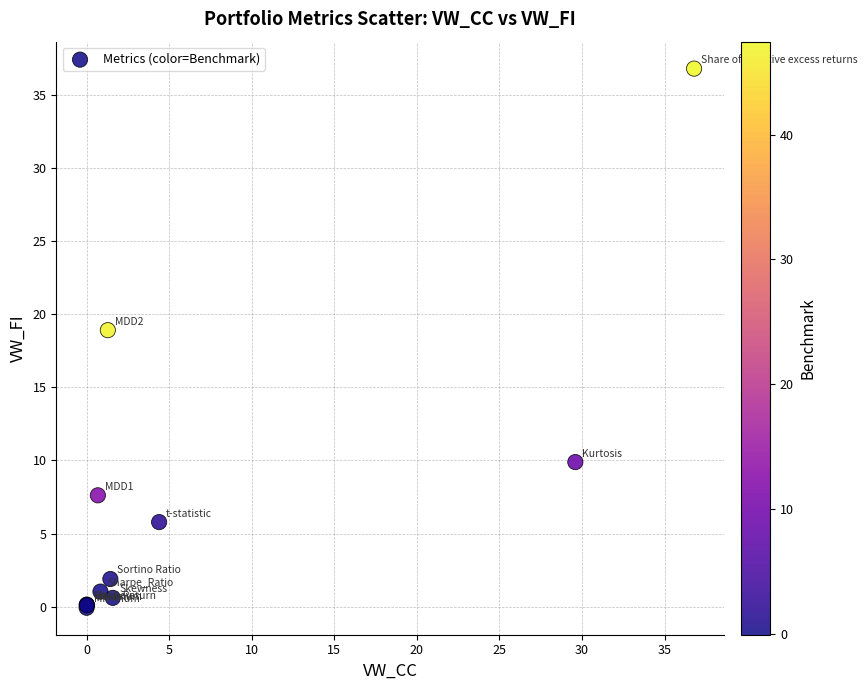

What Y value in the scatter plot is closest to 18?

18.9